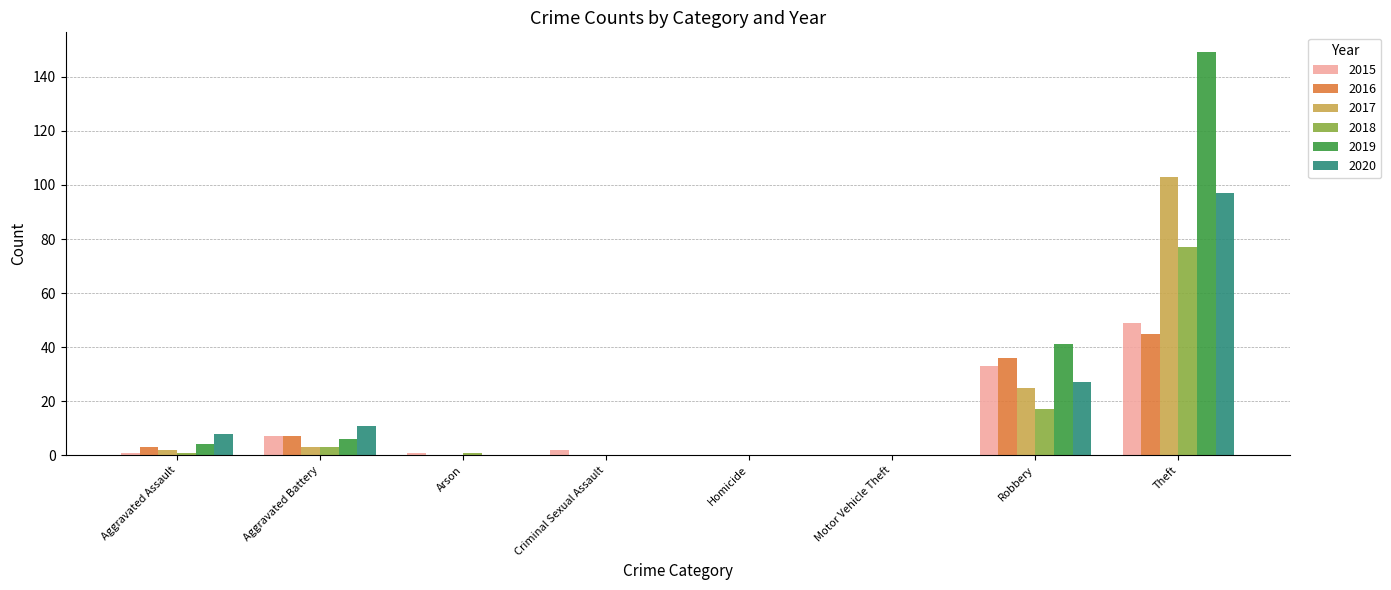

Is it true that 2015 equals 2 at Criminal Sexual Assault?

True